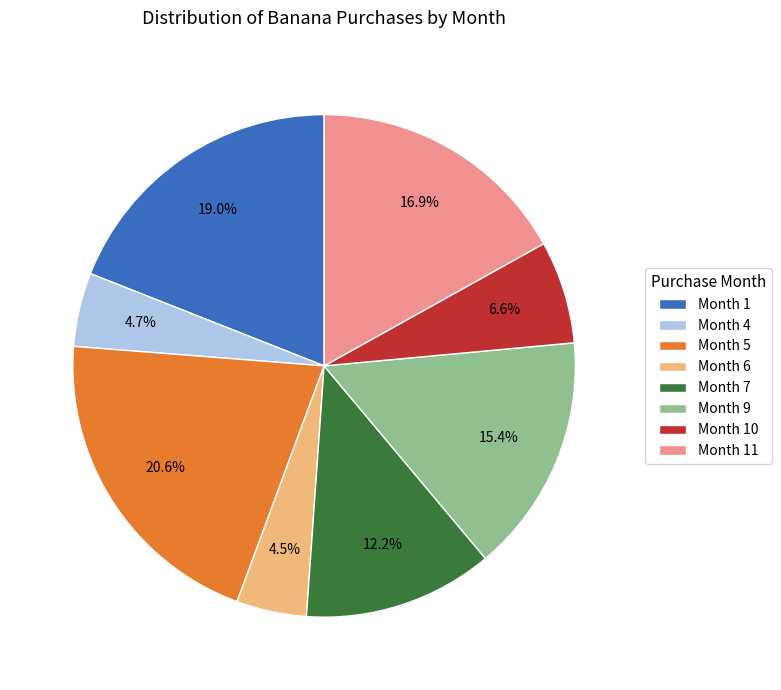

Is there a majority slice in this chart?

No